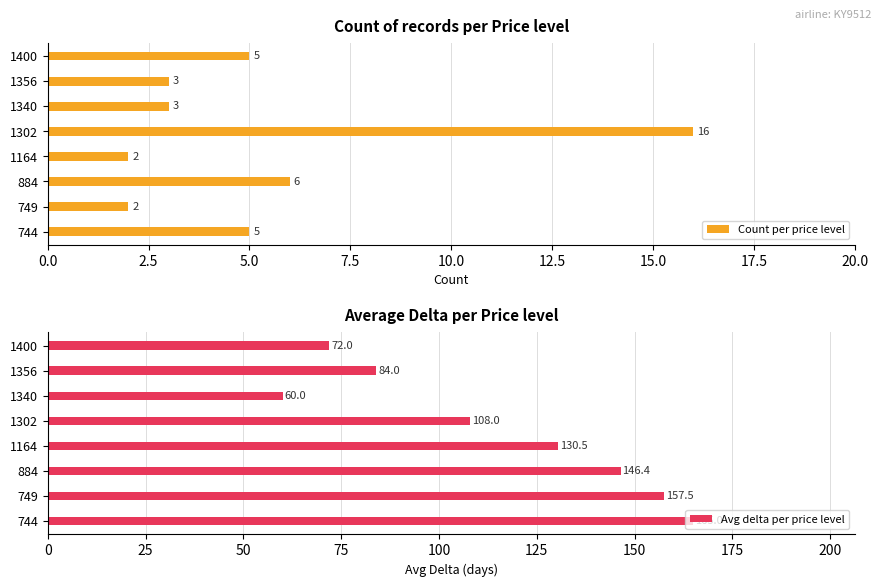

What is the sum of all Count per price level values?

42